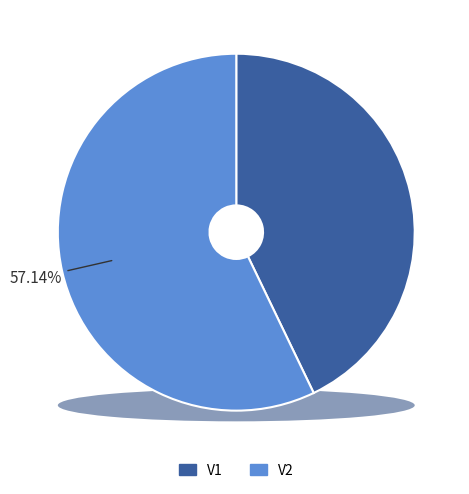

Approximately how many times larger is the value at V2 compared to V1?

1.3